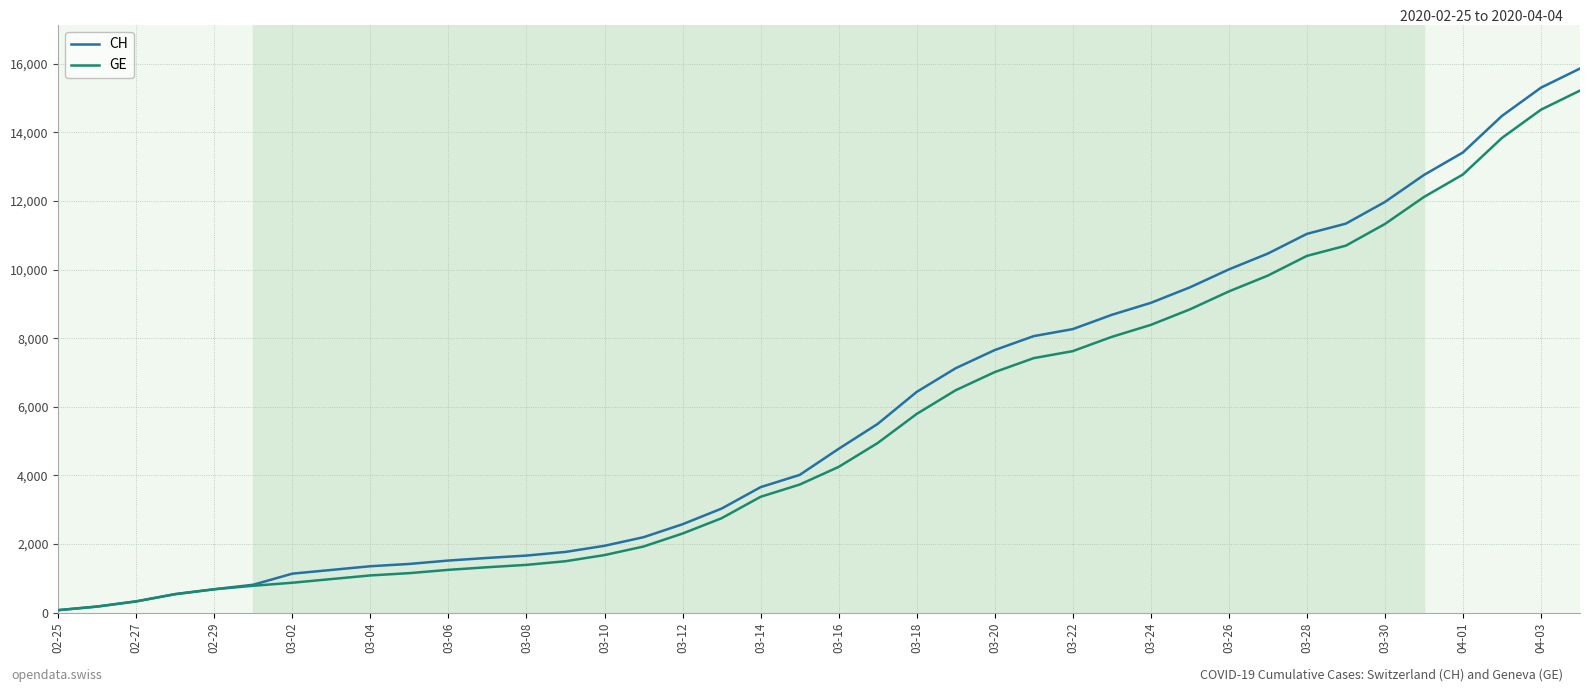

What is the highest value of the GE series?

15219